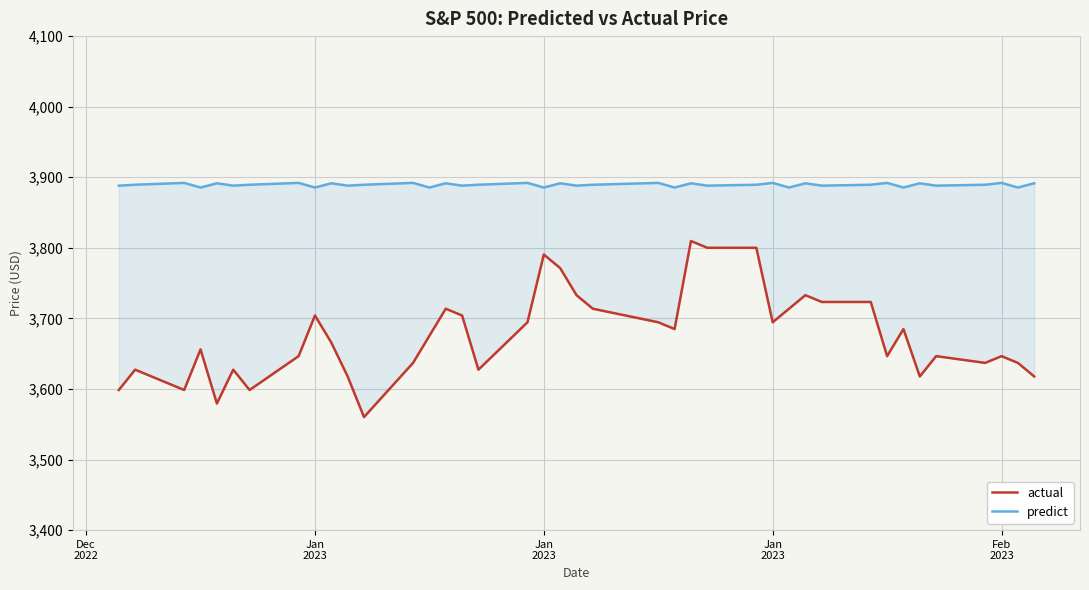

At how many categories does at least one series exceed 3834?

40